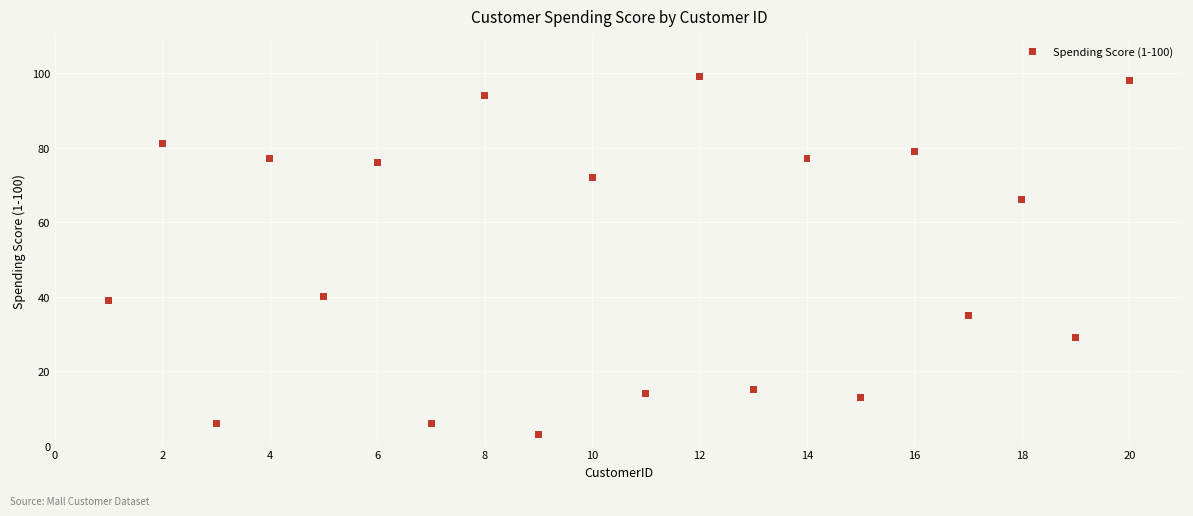

What is the range of Y values (max minus min)?

96